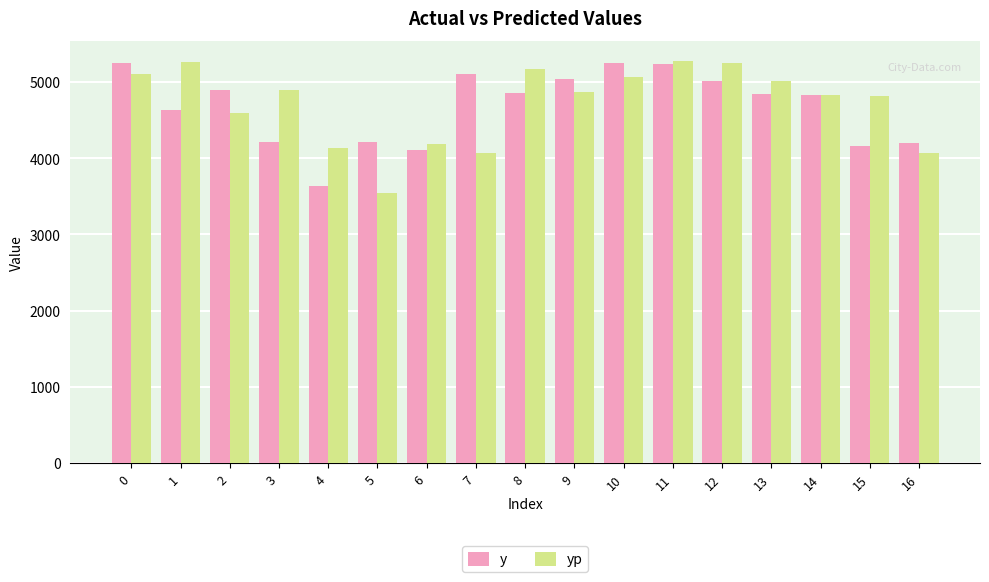

The yp series shows 913.7 at 7. True or false?

False